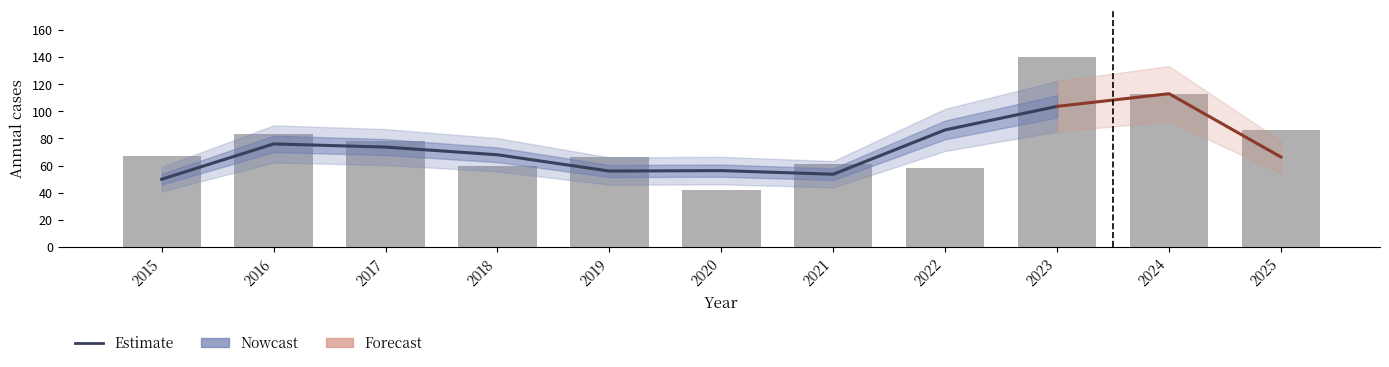

How many data points does each series have?

11